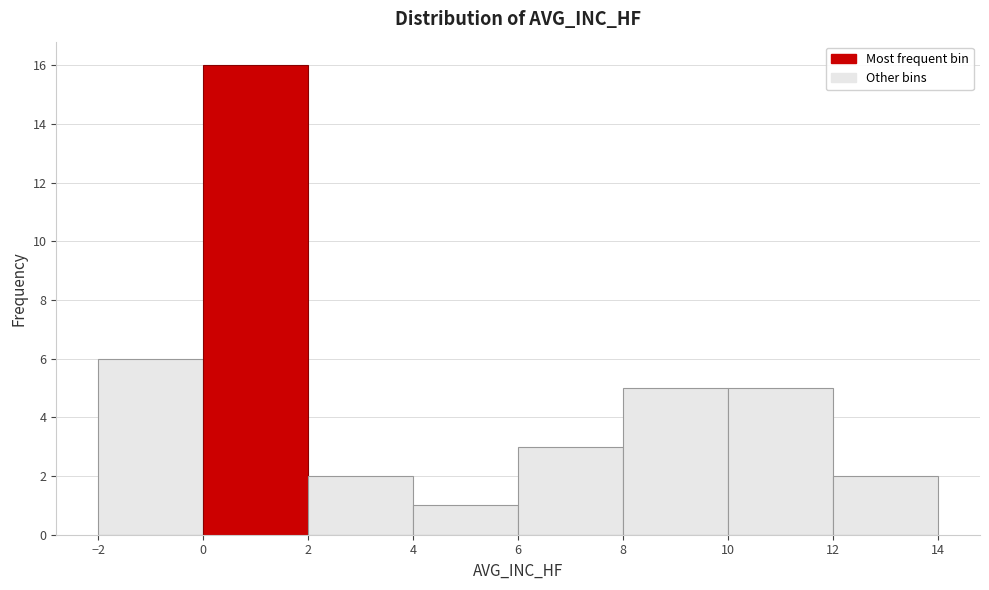

Over which range of the x-axis is the bar tallest?

0 to 2